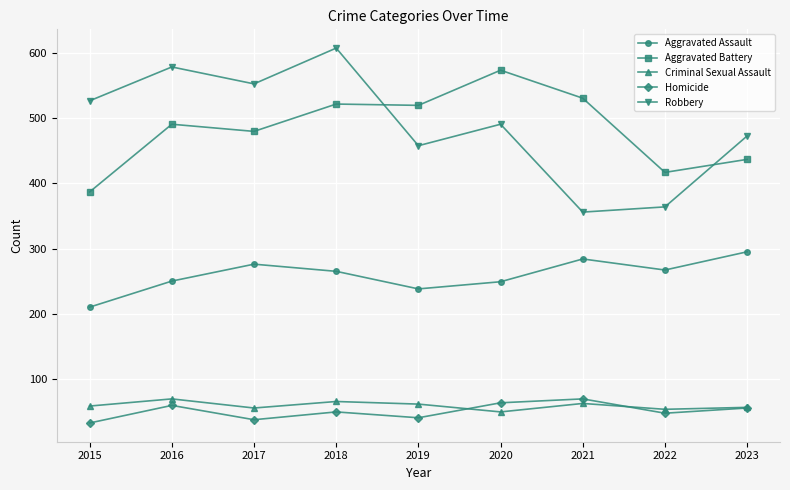

Is it true that Aggravated Battery equals 520 at 2019?

True